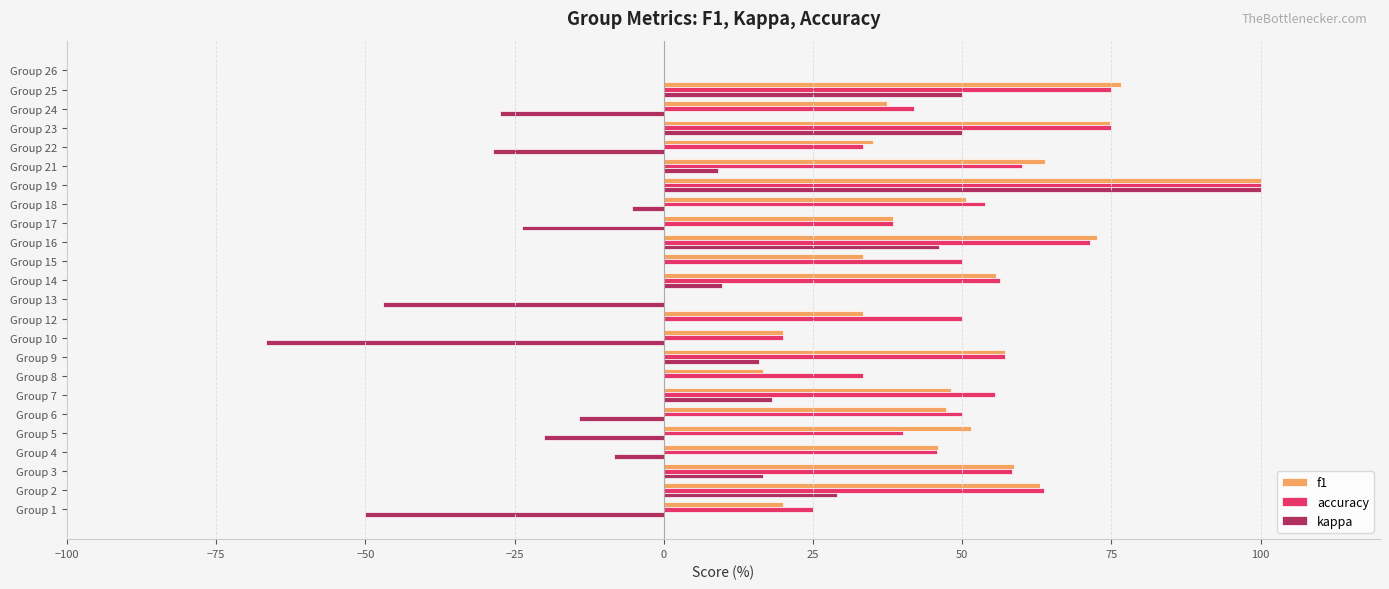

What is the highest value of the accuracy series?

100.0